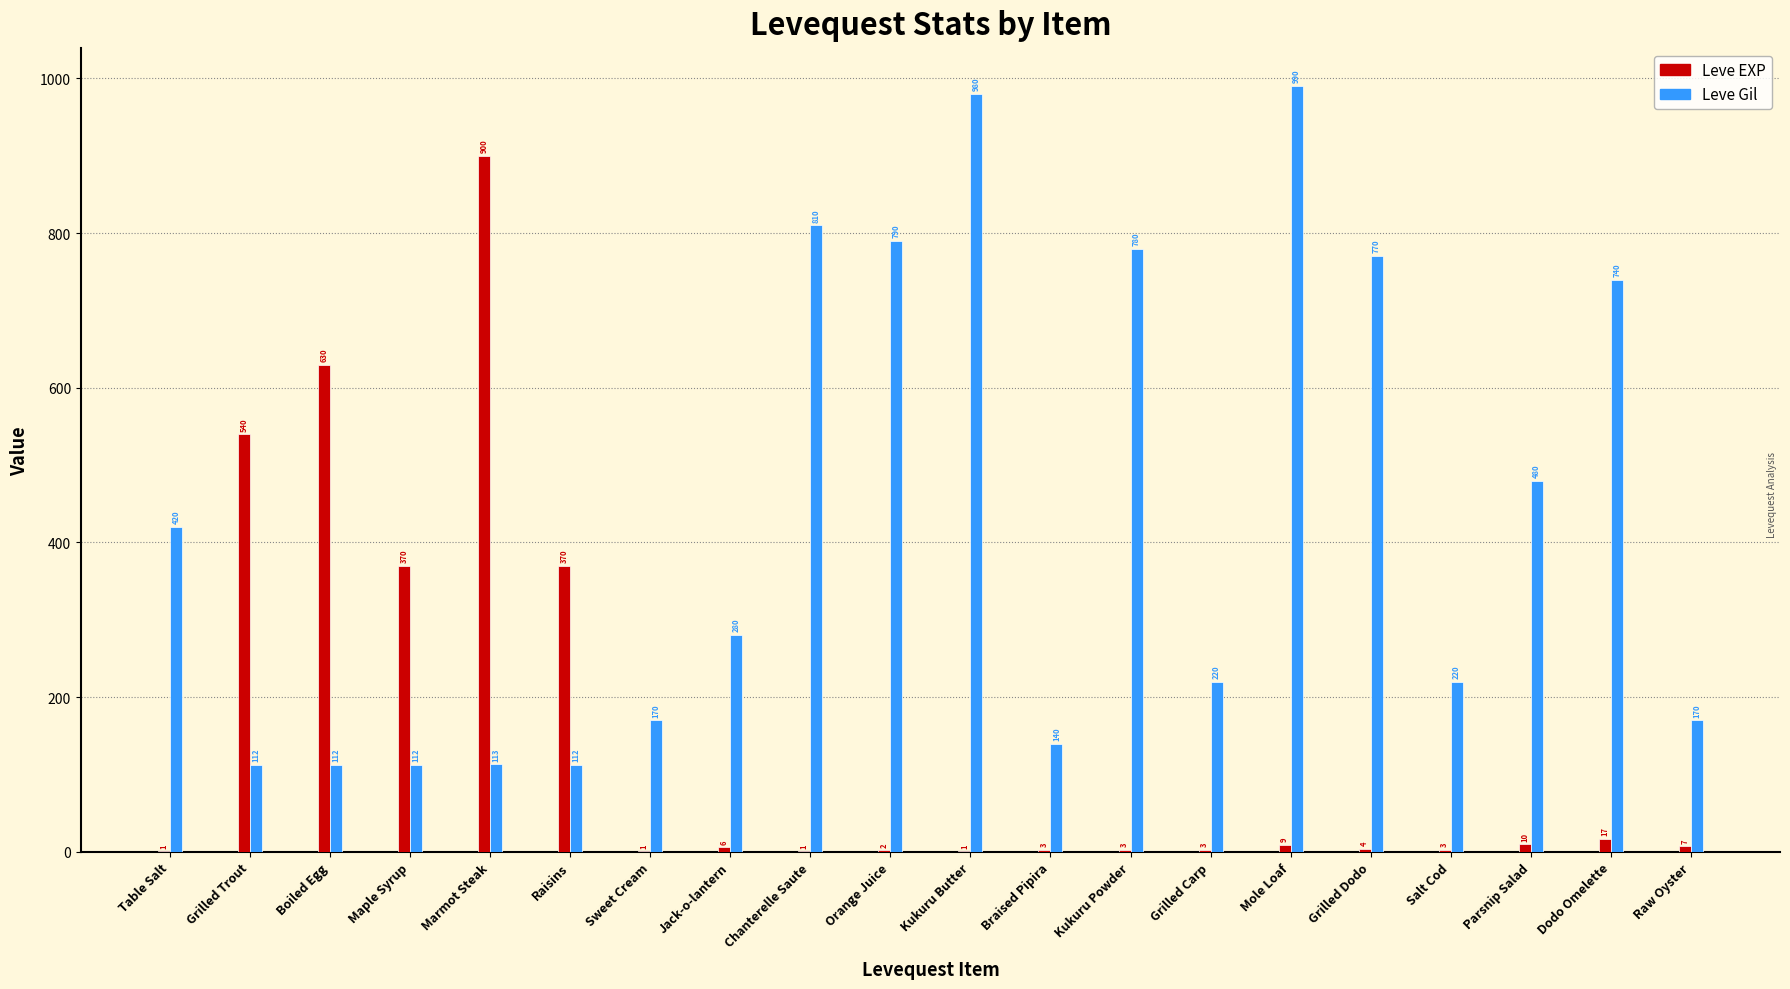

Reading left to right, transcribe all the data shown in this chart.

Leve EXP: Table Salt=1	Grilled Trout=540	Boiled Egg=630	Maple Syrup=370	Marmot Steak=900	Raisins=370	Sweet Cream=1	Jack-o-lantern=6	Chanterelle Saute=1	Orange Juice=2	Kukuru Butter=1	Braised Pipira=3	Kukuru Powder=3	Grilled Carp=3	Mole Loaf=9	Grilled Dodo=4	Salt Cod=3	Parsnip Salad=10	Dodo Omelette=17	Raw Oyster=7
Leve Gil: Table Salt=420	Grilled Trout=112	Boiled Egg=112	Maple Syrup=112	Marmot Steak=113	Raisins=112	Sweet Cream=170	Jack-o-lantern=280	Chanterelle Saute=810	Orange Juice=790	Kukuru Butter=980	Braised Pipira=140	Kukuru Powder=780	Grilled Carp=220	Mole Loaf=990	Grilled Dodo=770	Salt Cod=220	Parsnip Salad=480	Dodo Omelette=740	Raw Oyster=170